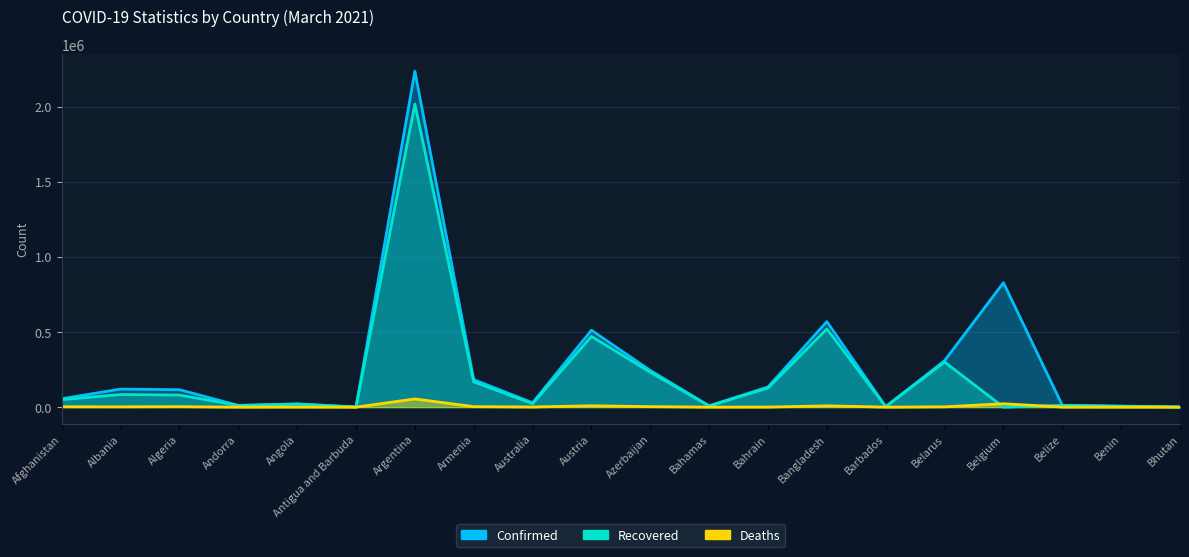

Which series has the largest range (max minus min)?

Confirmed